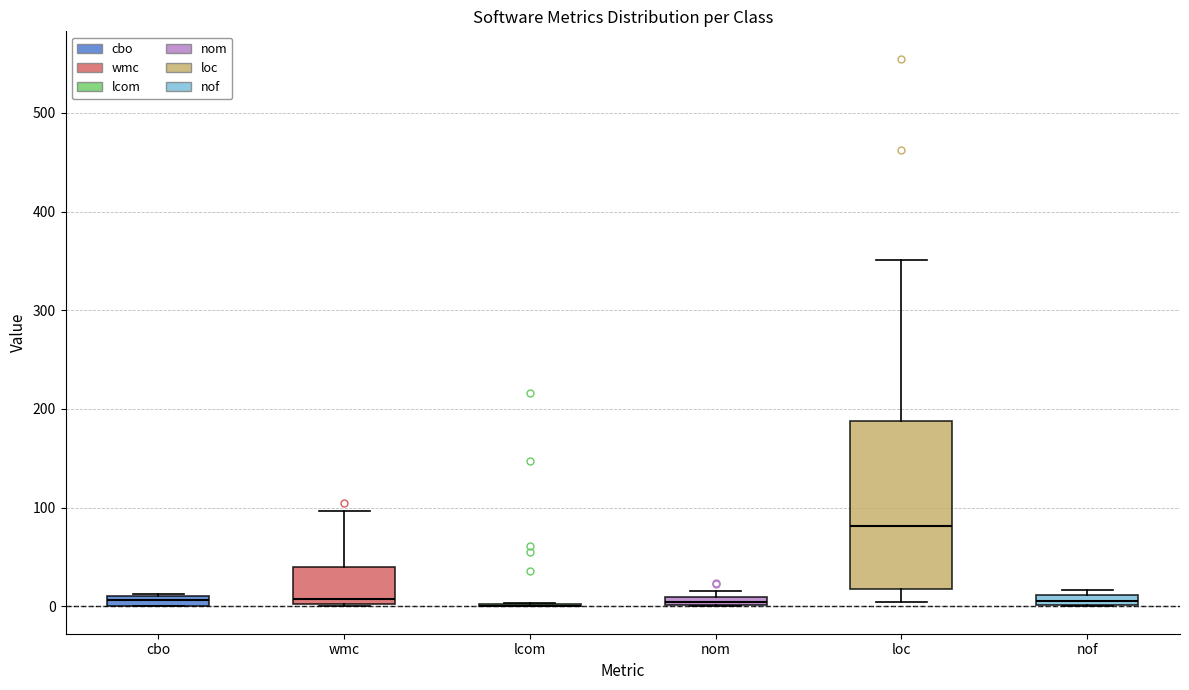

Comparing the boxes themselves (not the whiskers), which one is the tallest?

loc